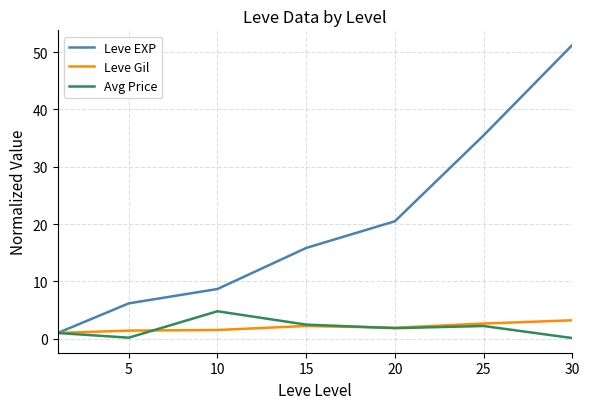

True or false: Leve Gil and Avg Price intersect in this chart.

True